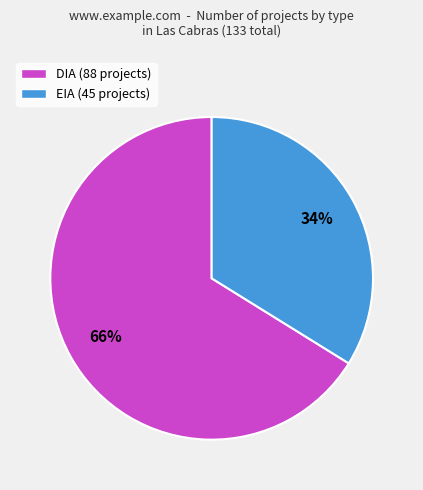

Which slice is the largest?

DIA